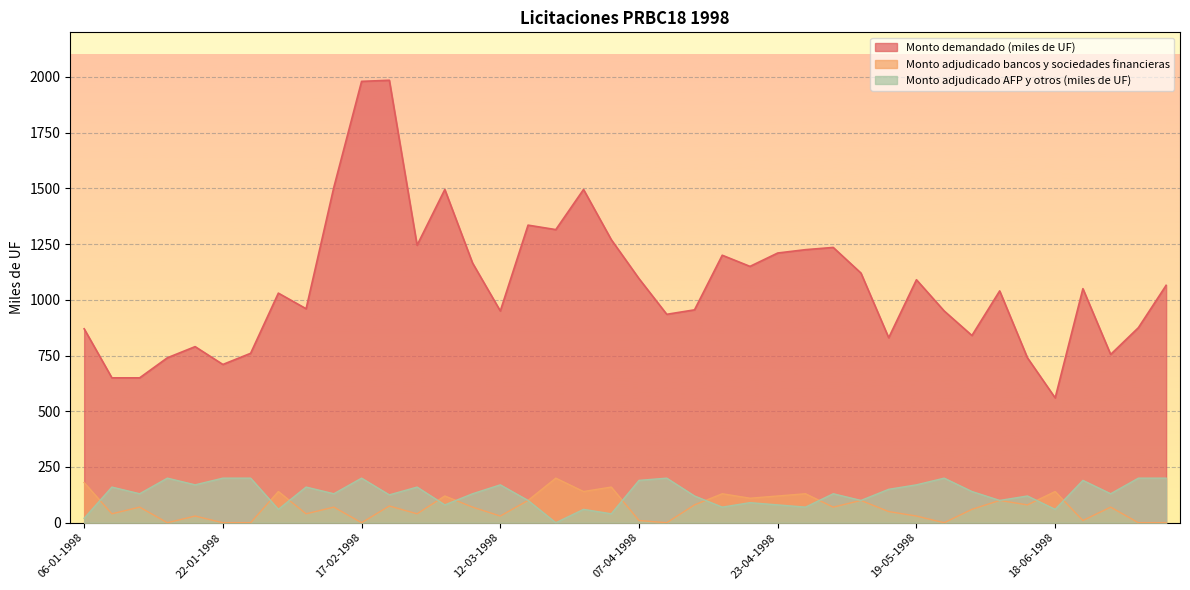

How many data points does each series have?

40